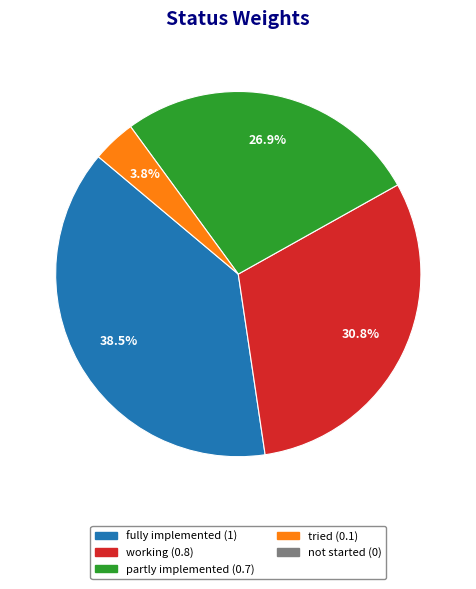

Is there any slice that represents more than half of the pie?

No